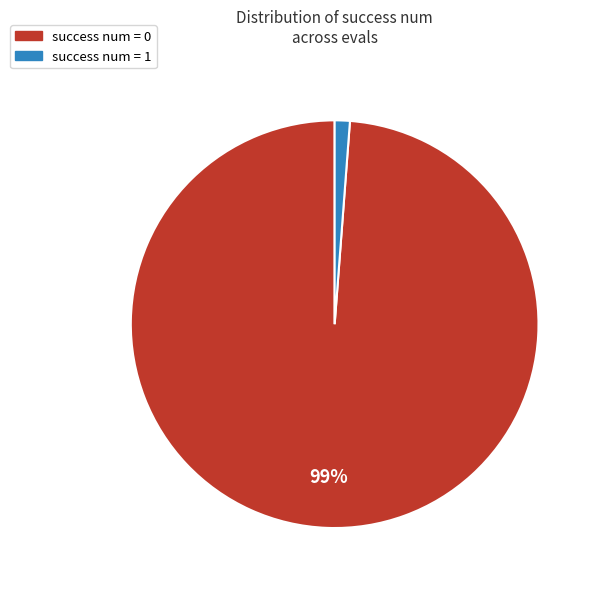

Is the sum of success num = 0 and success num = 1 greater than half?

Yes